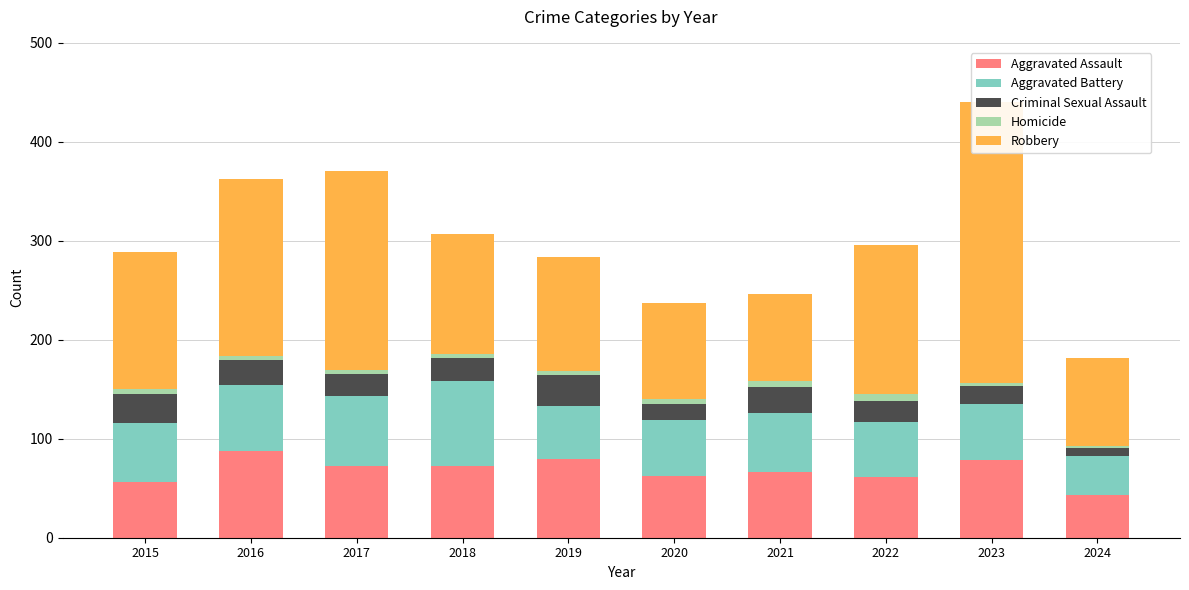

Between 2018 and 2020, which is larger?

2018